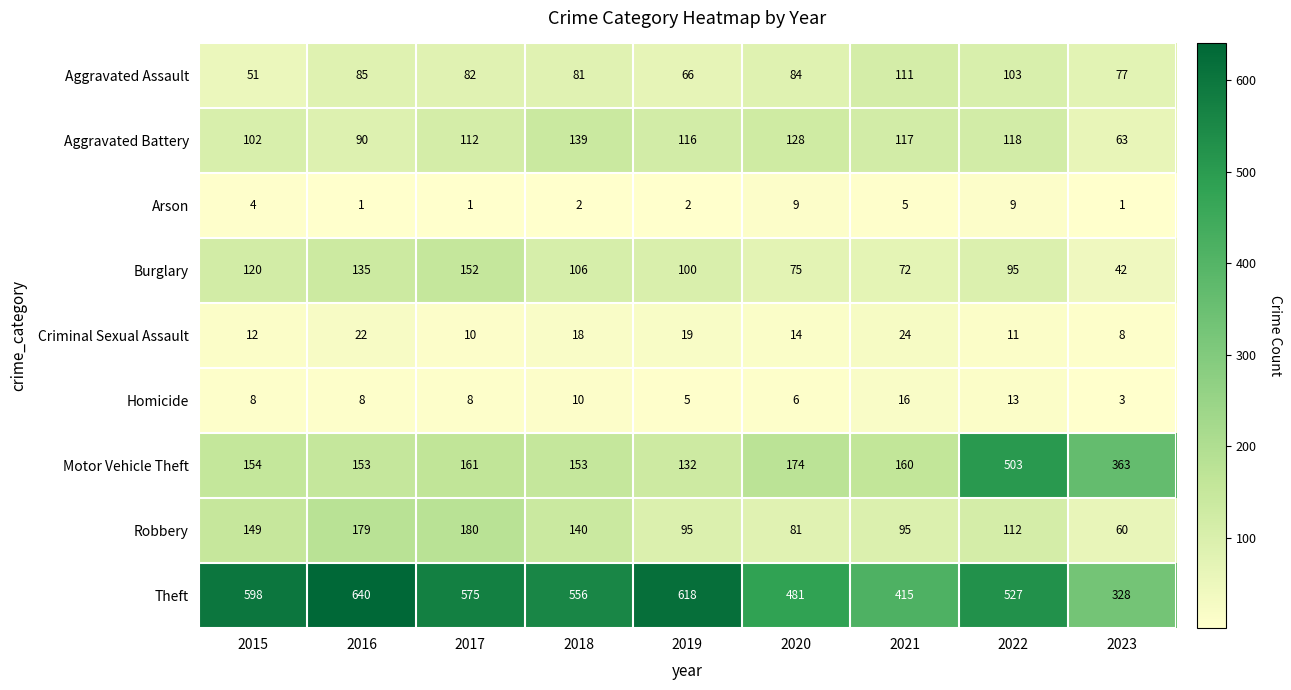

At which category does the chart reach its peak across all series?

2016